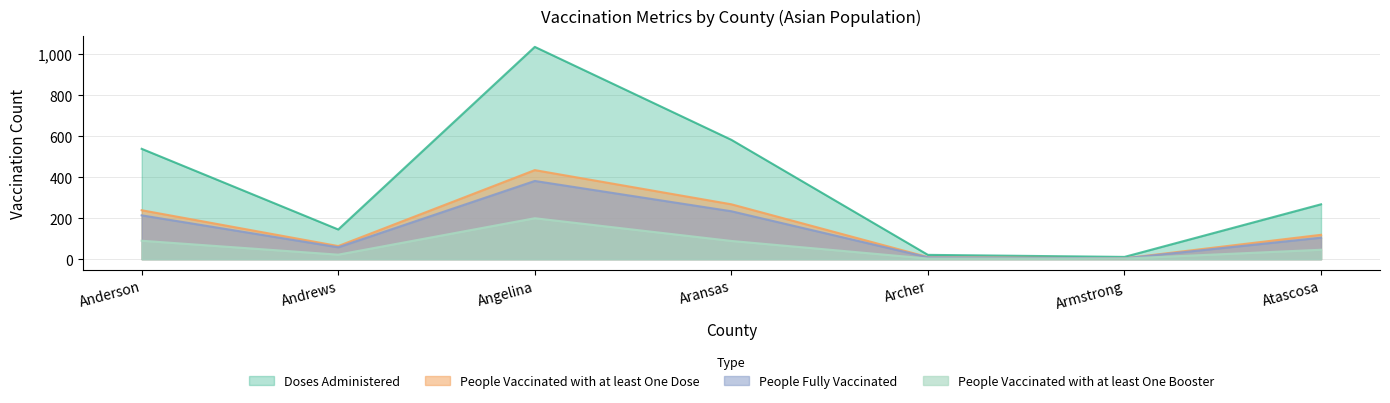

In People Vaccinated with at least One Dose, how many points are lower than both neighbors (excluding endpoints)?

2